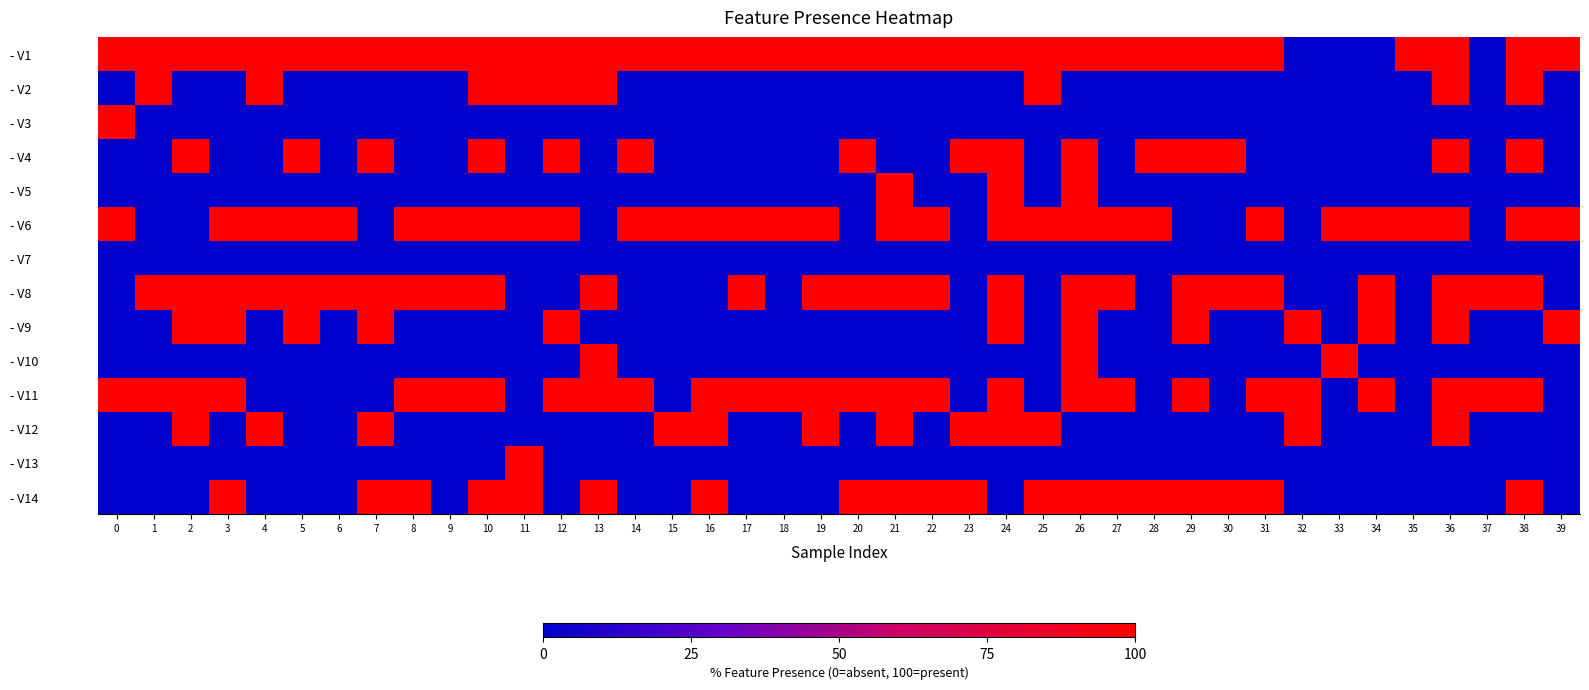

How many categories are shown in the chart?

40